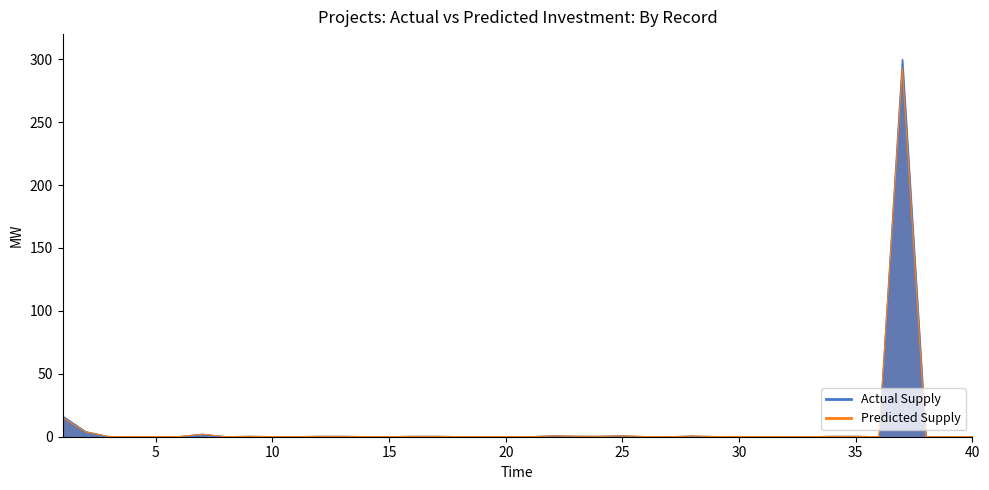

What are all the series names shown in the legend?

Actual Supply, Predicted Supply